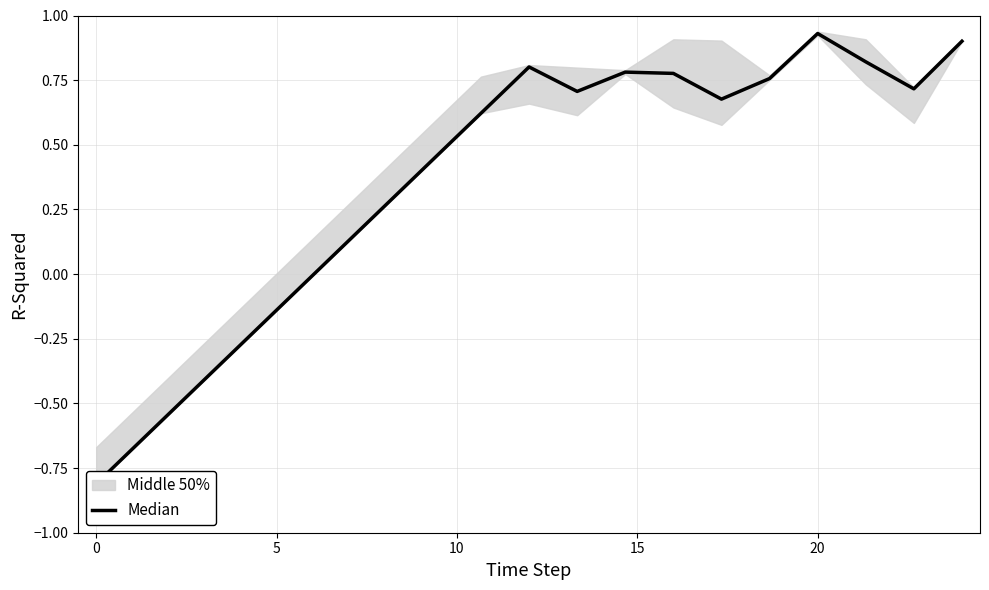

How many values are above zero?

14